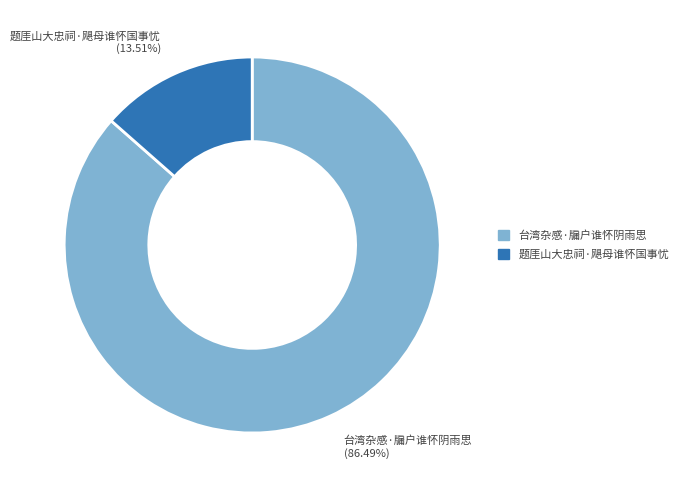

How many slices are in this pie chart?

2